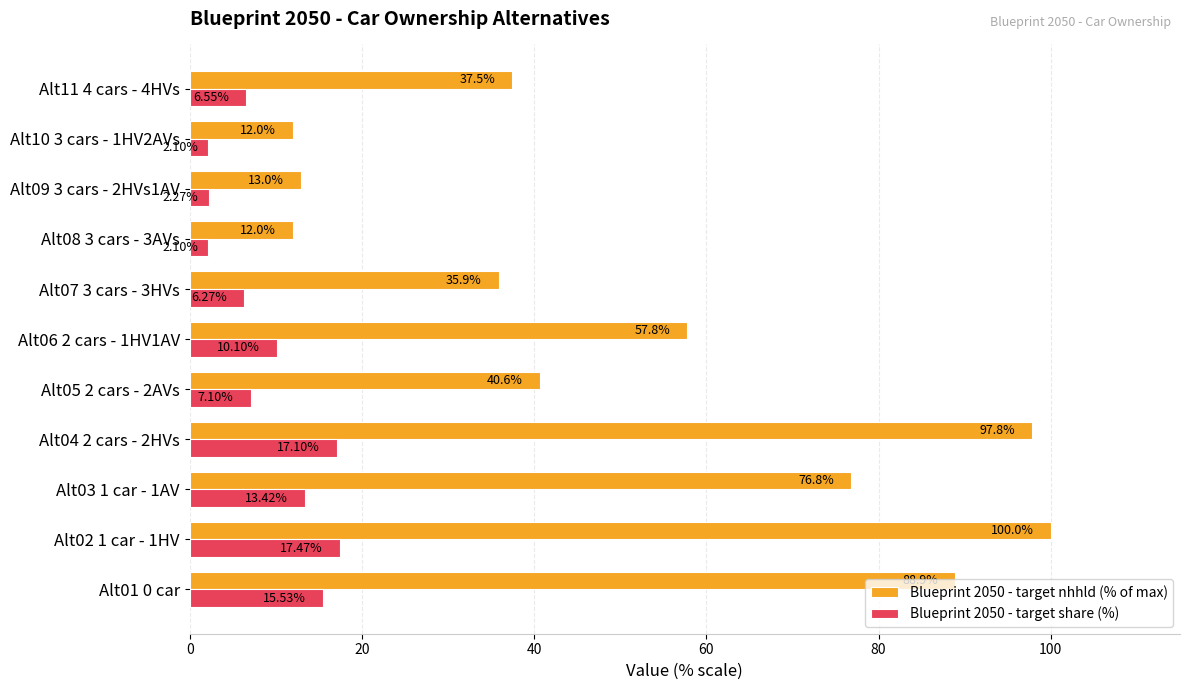

List the series in order of their overall mean, lowest first.

Blueprint 2050 - target share (%), Blueprint 2050 - target nhhld (% of max)